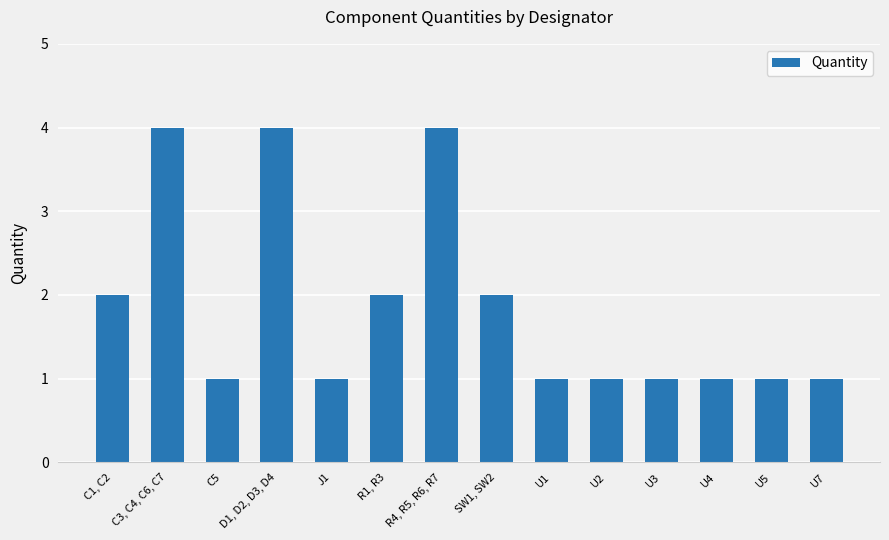

Is it true that the value at U5 is 1?

True